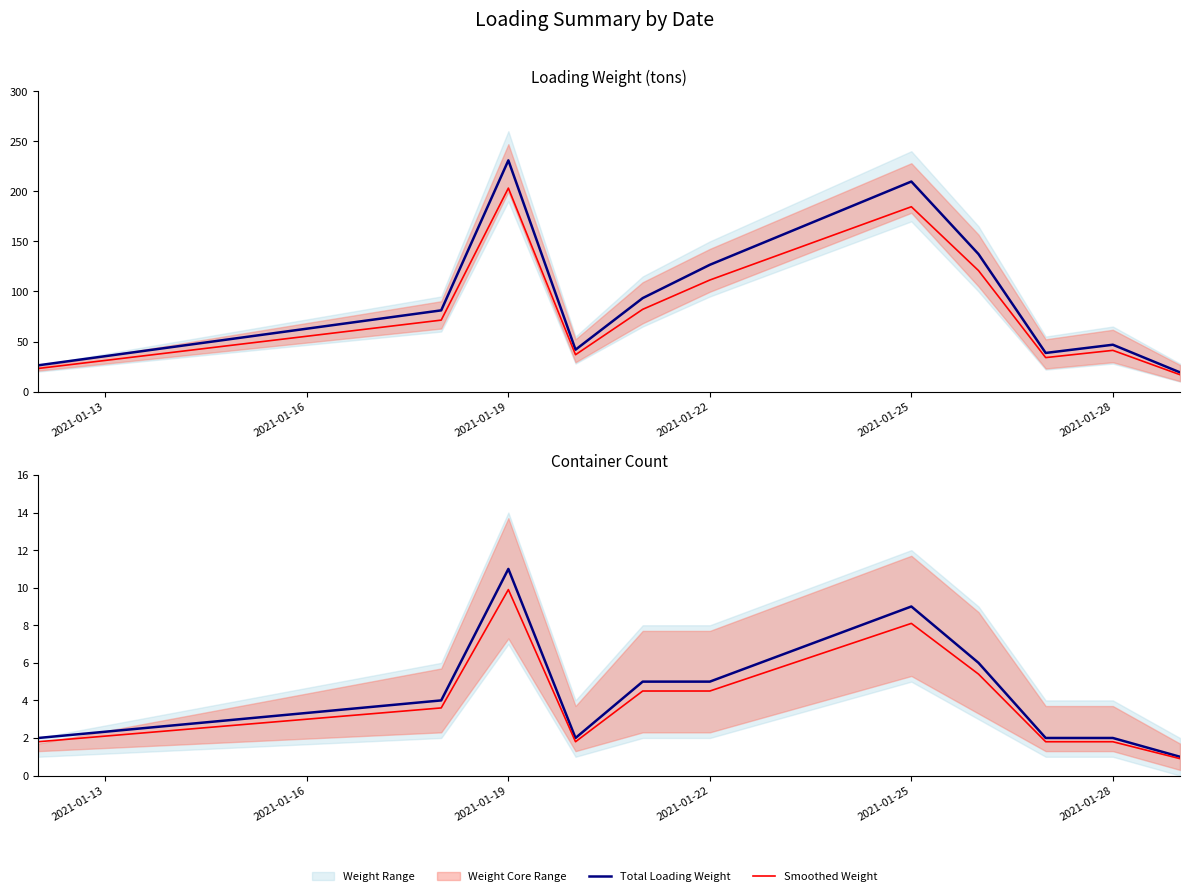

Reading left to right, what are all the values shown in this chart?

Total Loading Weight: 26.3	81.1	230.9	41.9	93.4	126.6	209.7	137.3	38.6	46.8	19.2
Smoothed Weight: 23.1	71.4	203.2	36.9	82.2	111.4	184.6	120.8	34.0	41.2	16.9
Total Containers: 2.0	4.0	11.0	2.0	5.0	5.0	9.0	6.0	2.0	2.0	1.0
Smoothed Containers: 1.8	3.6	9.9	1.8	4.5	4.5	8.1	5.4	1.8	1.8	0.9